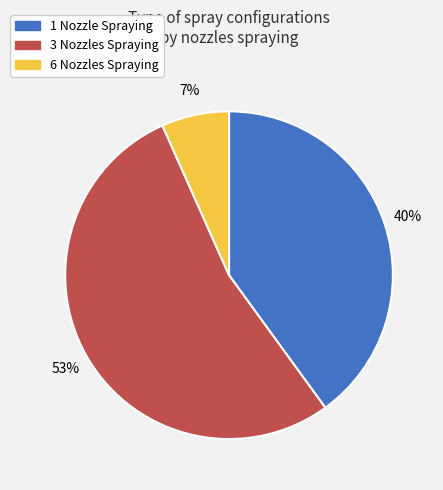

What is the largest slice in the pie chart?

3 Nozzles Spraying